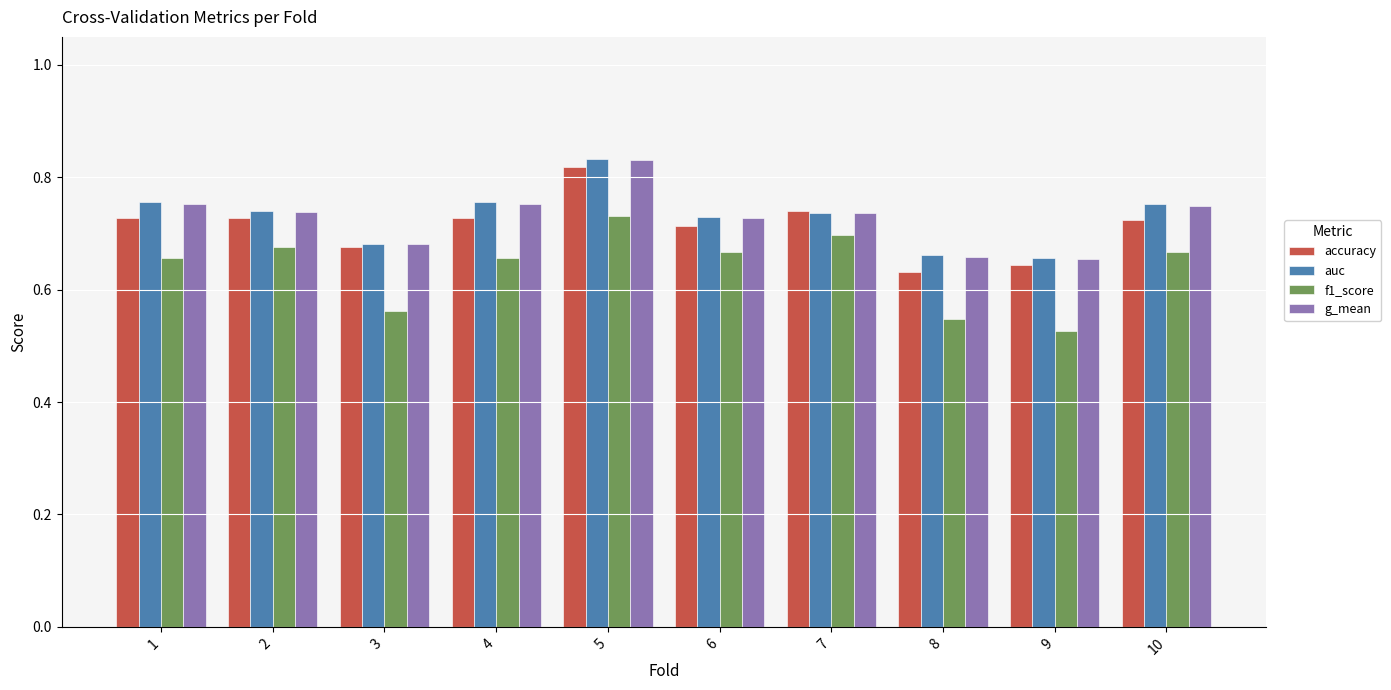

Which category has the lowest value across all series?

9